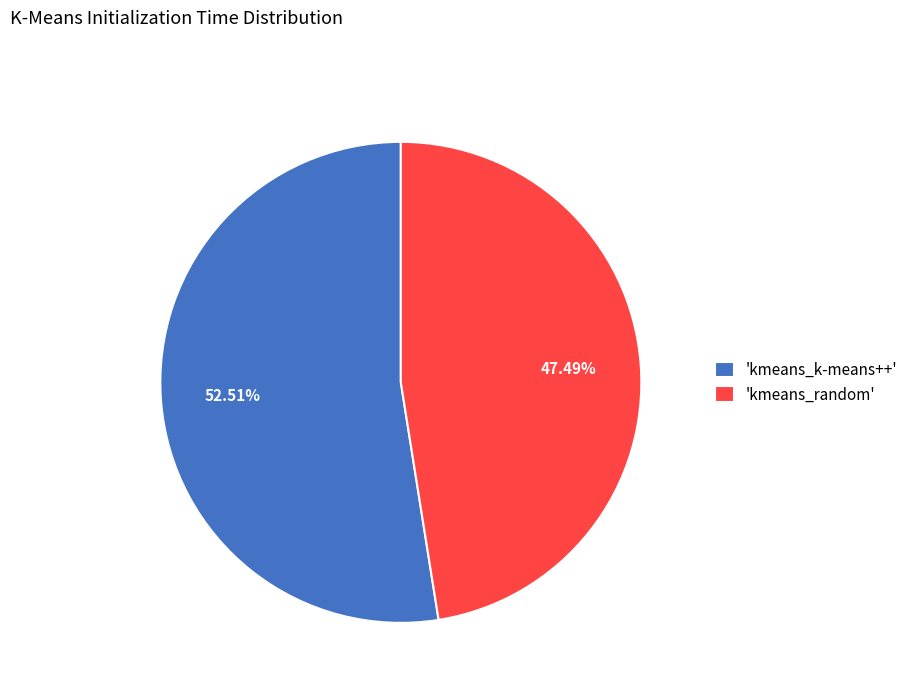

Which category has the smallest portion of the pie?

'kmeans_random'